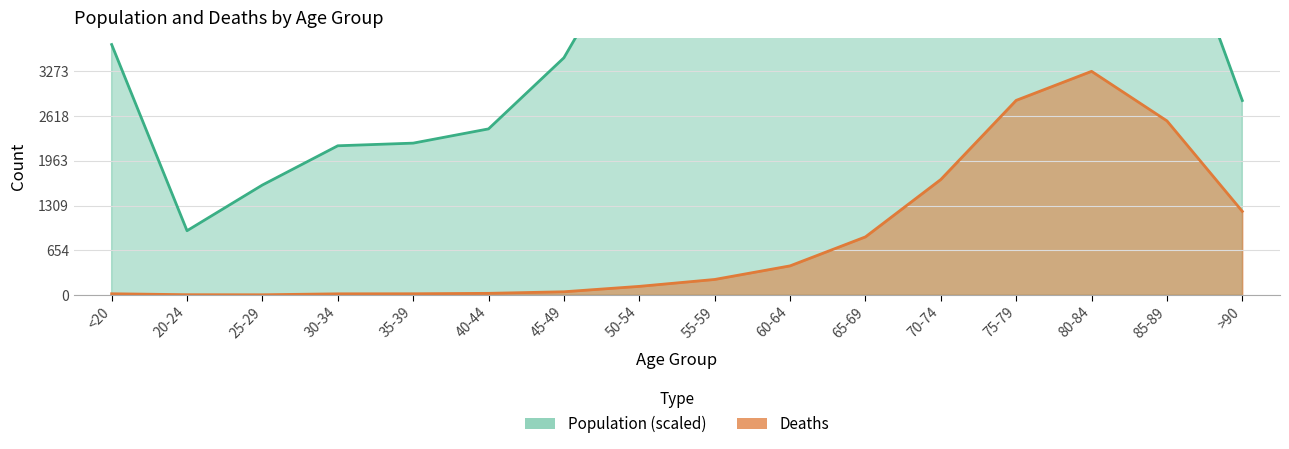

Count the number of categories in the chart.

16